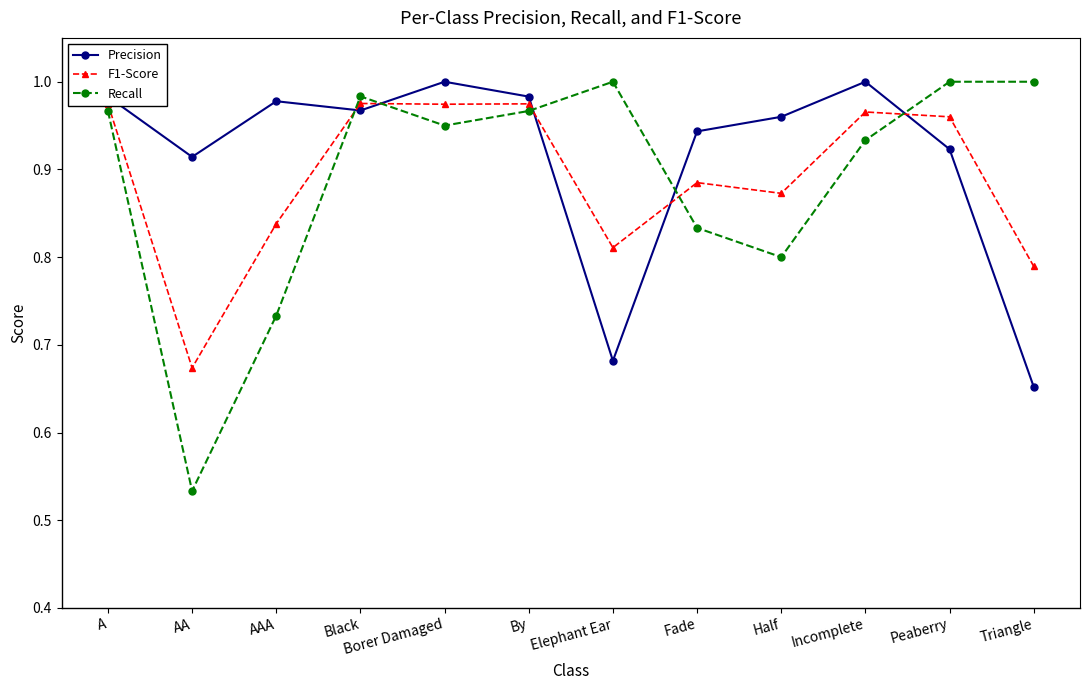

In Recall, how many points are lower than both neighbors (excluding endpoints)?

3